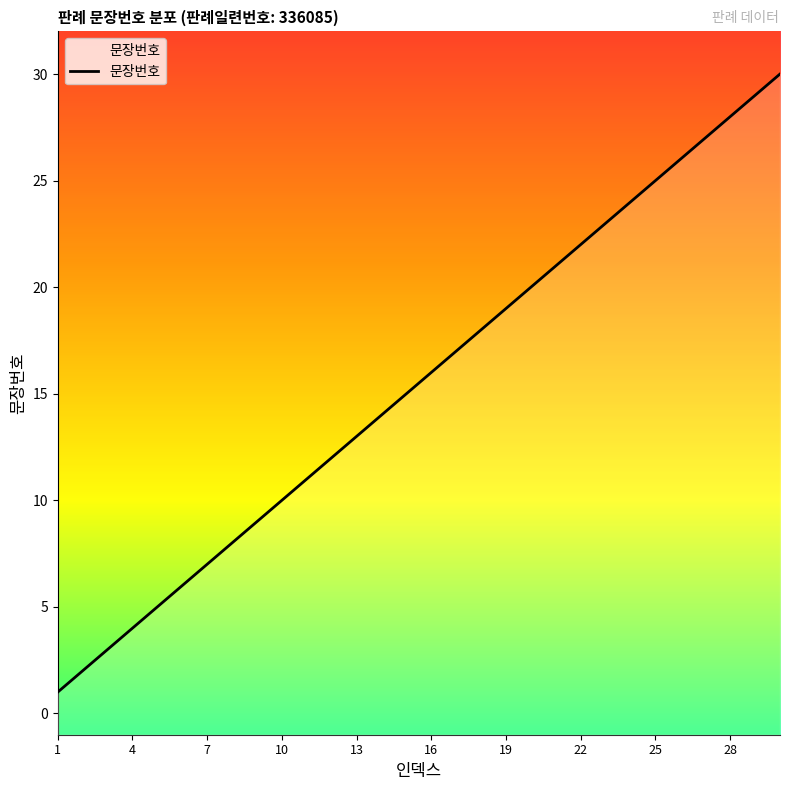

What is the sum of the values at 21 and 24?

47